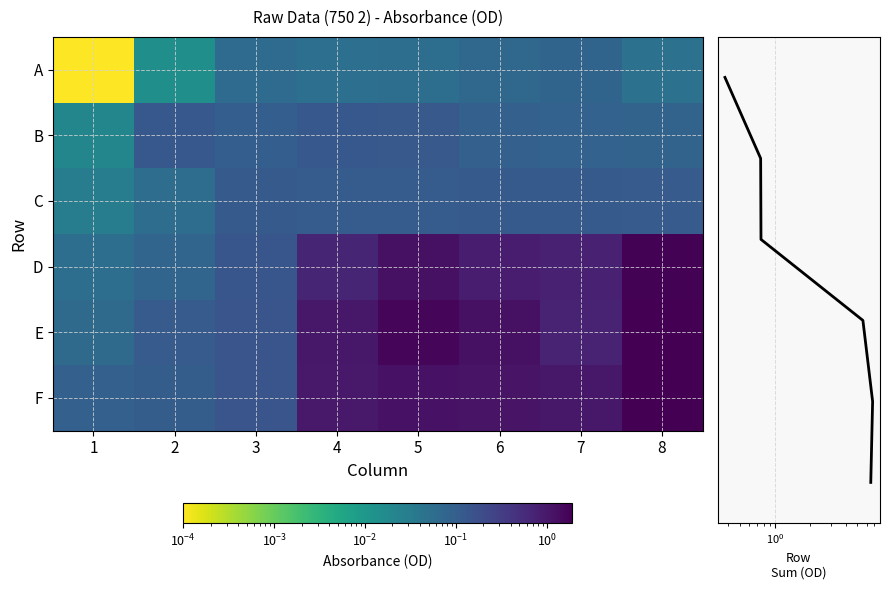

How many categories are shown in the chart?

8